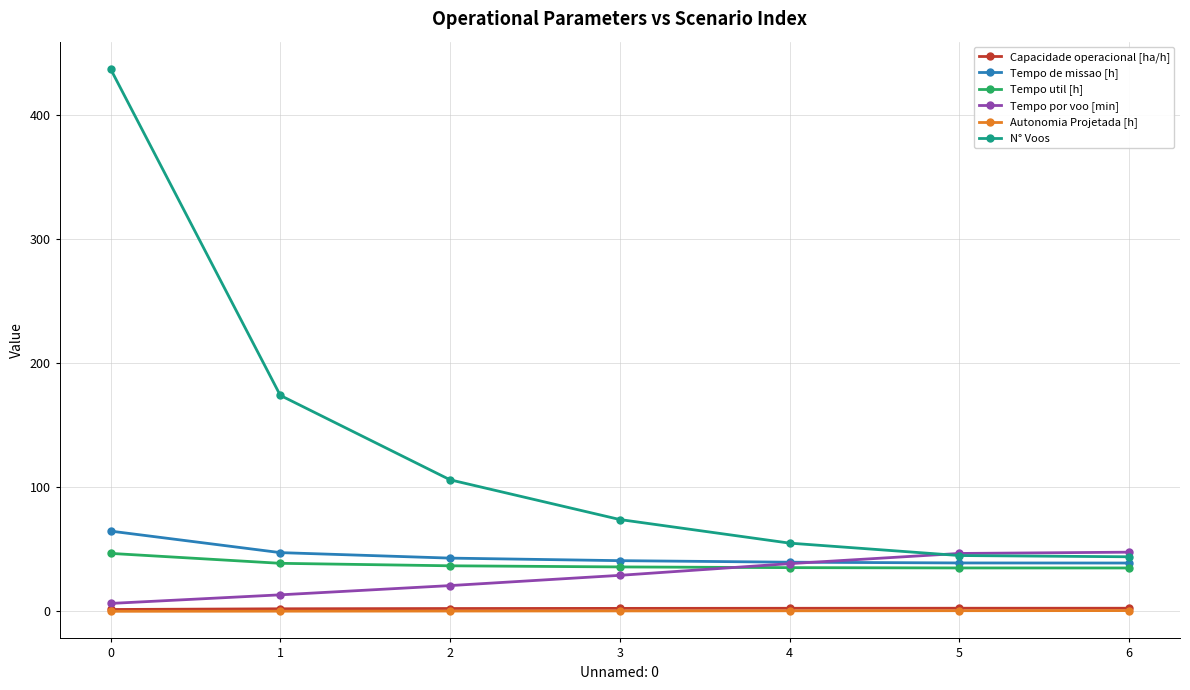

Between 3 and 4, which series saw the biggest shift?

N° Voos